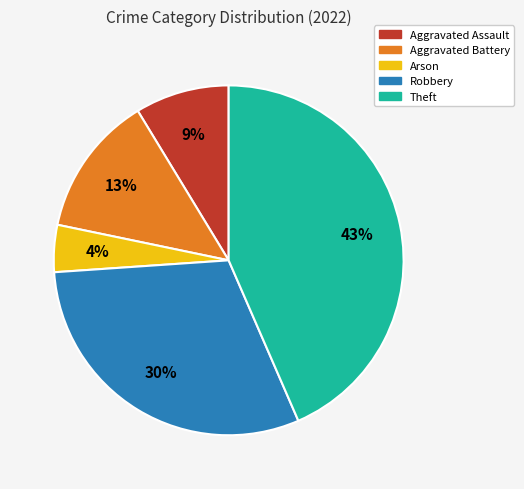

Which has a higher value, Aggravated Assault or Robbery?

Robbery